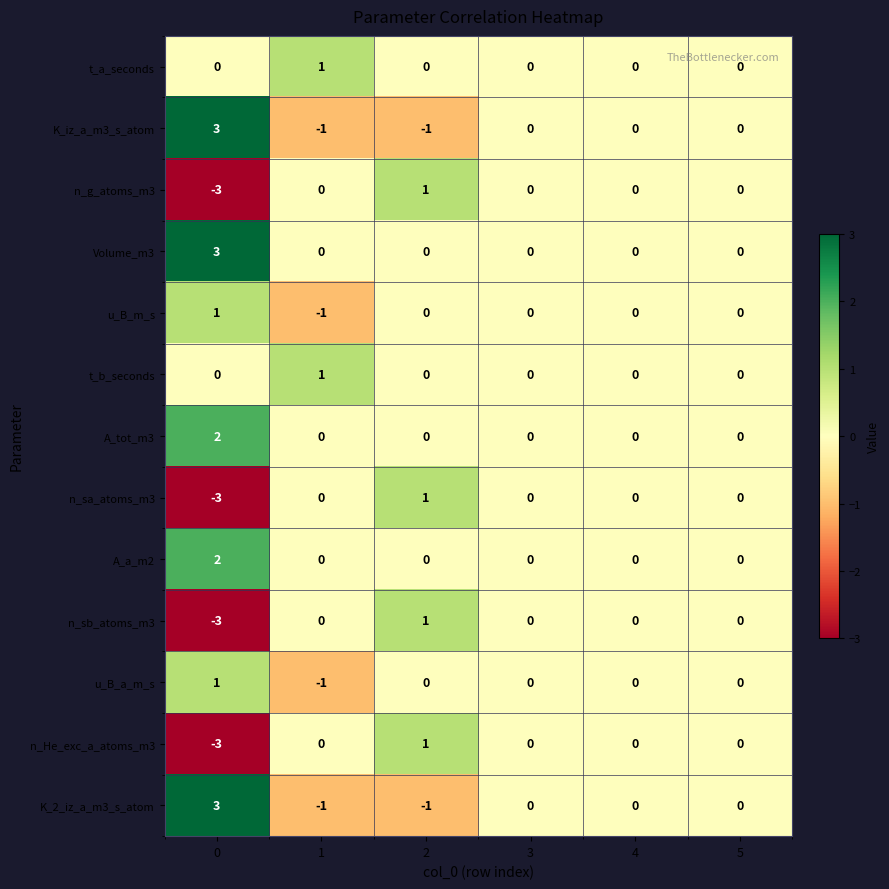

What is the total value across all series at 0?

3